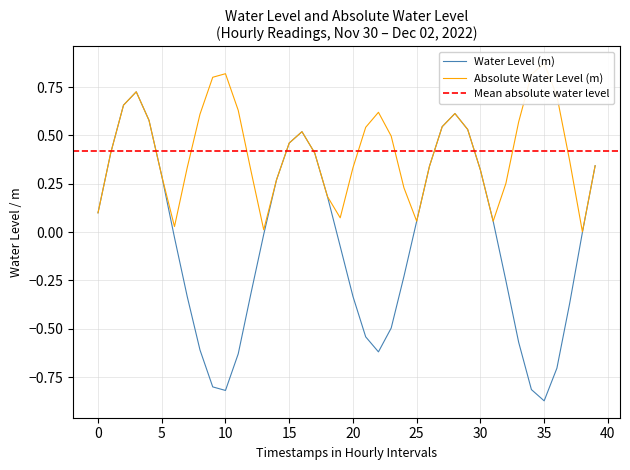

How many interior local peaks (higher than both neighbors) does the data have?

3